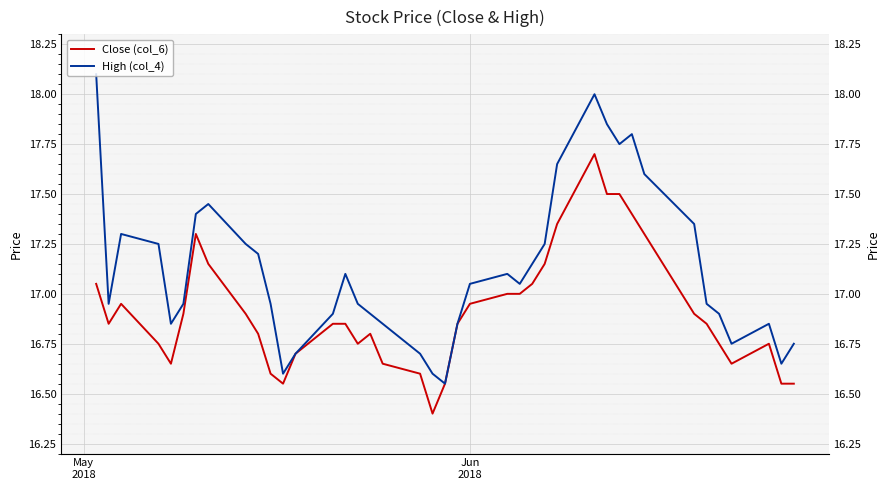

The High (col_4) series shows 26.7 at 39. True or false?

False